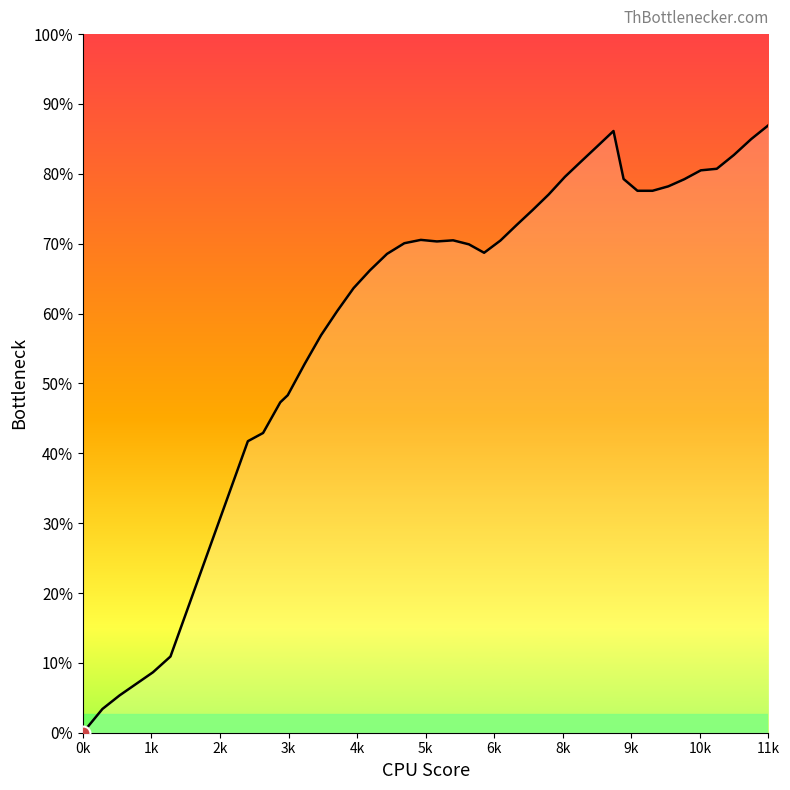

Does the chart display data point markers on the line(s)?

No